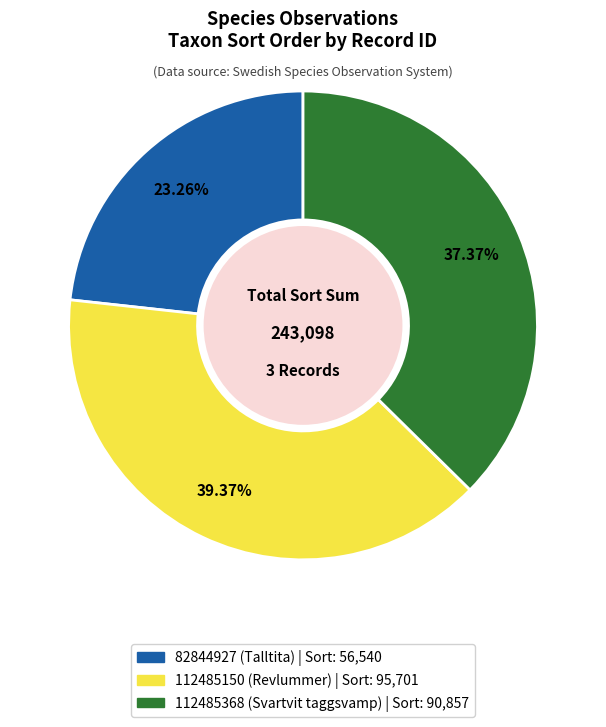

To the nearest percent, what is the difference between the 112485150 (Revlummer) and 82844927 (Talltita) slice percentages?

16%